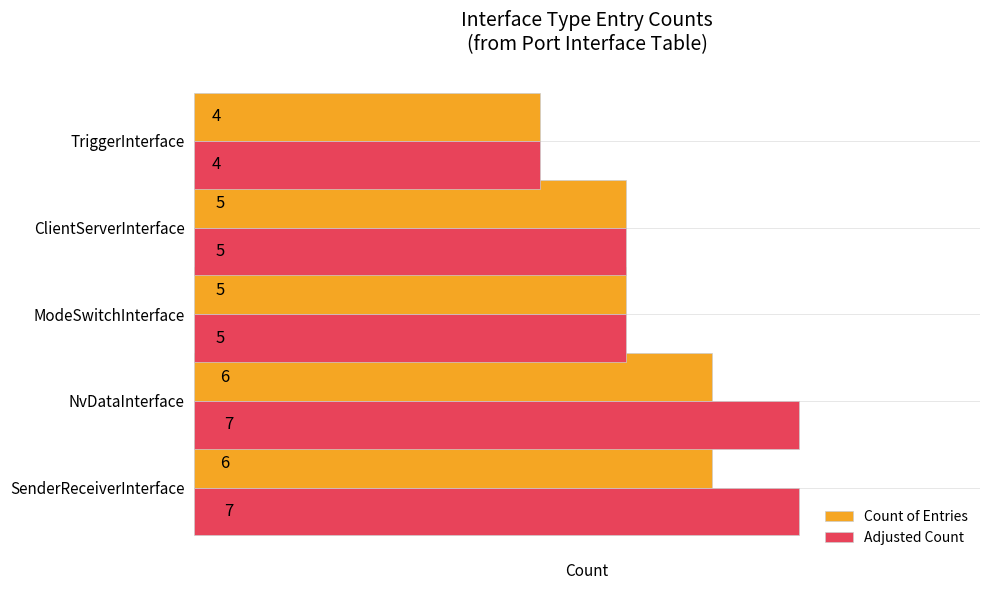

What is the difference between the maximum and minimum values in the Adjusted Count series?

3